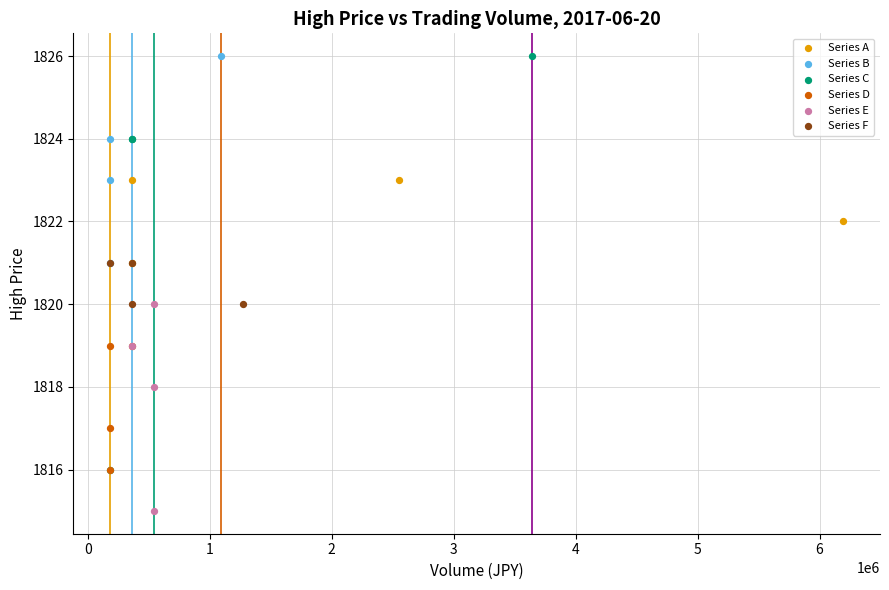

What are all the series names shown in the legend?

Series A, Series B, Series C, Series D, Series E, Series F